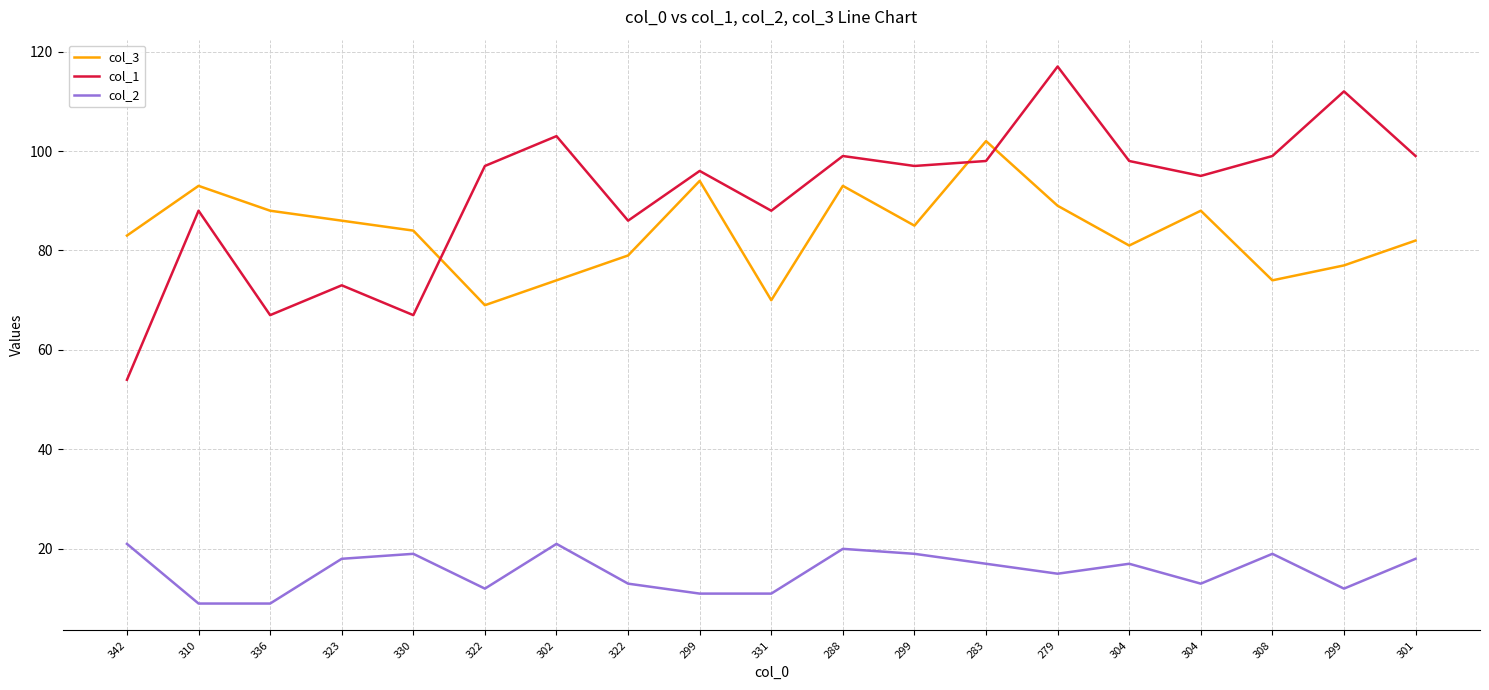

Does the chart have visible grid lines?

Yes